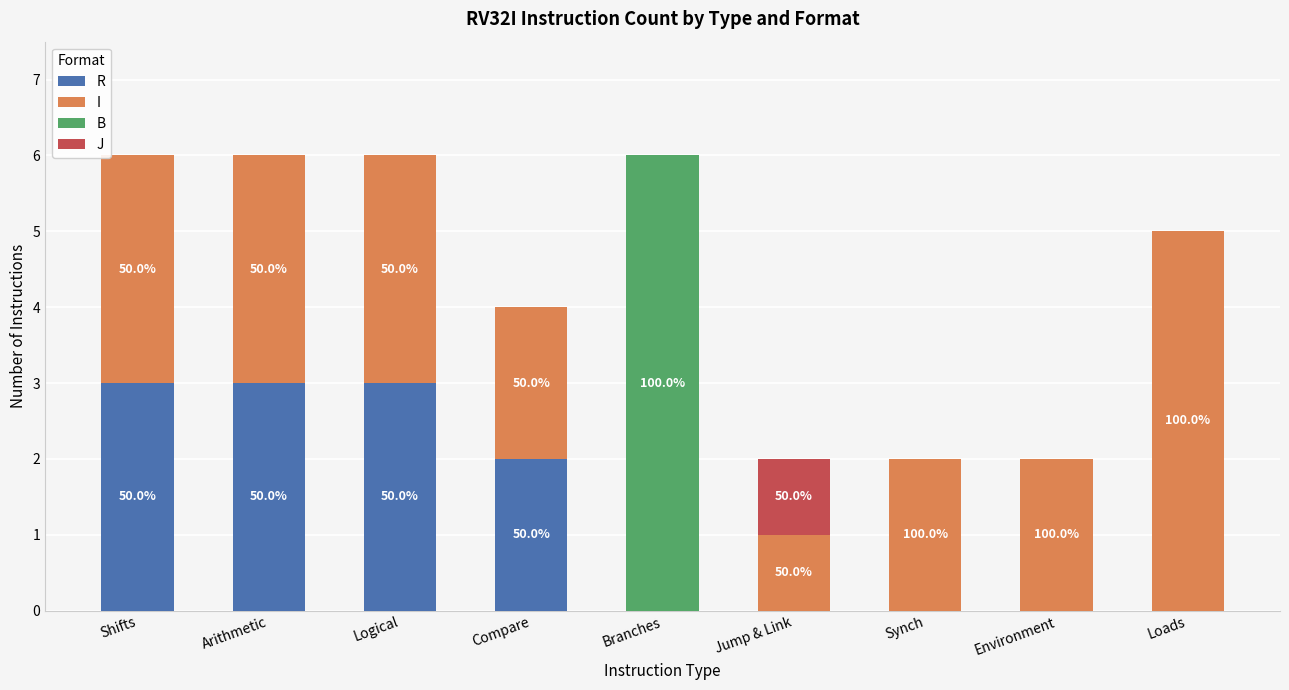

How many categories are shown in the chart?

9